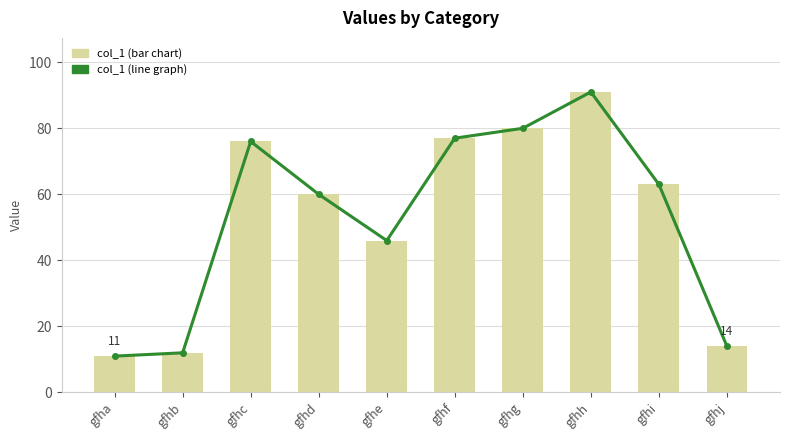

Which series has the largest total across all categories?

col_1 (line graph)